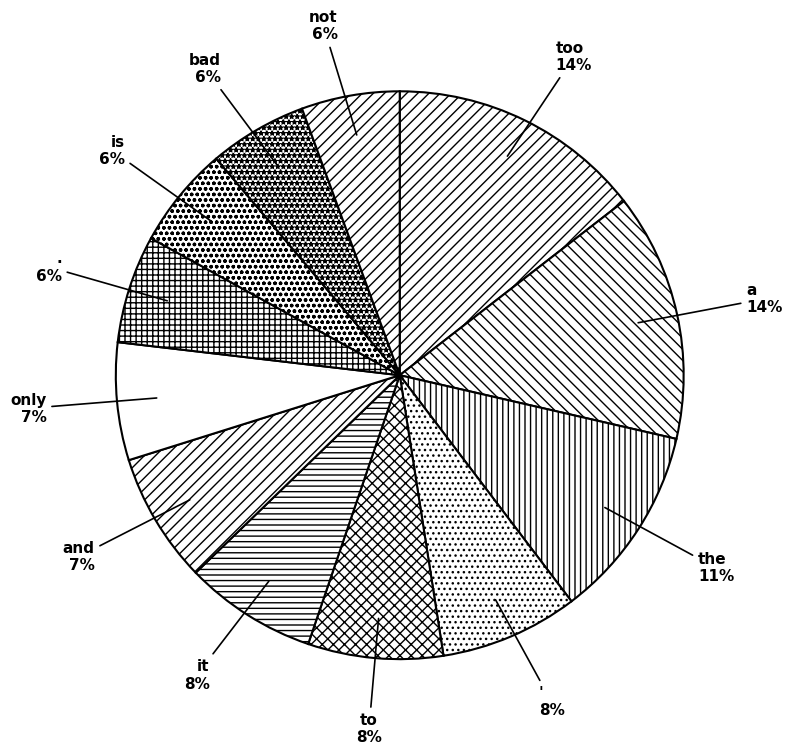

Do a and and together represent more than half of the pie?

No